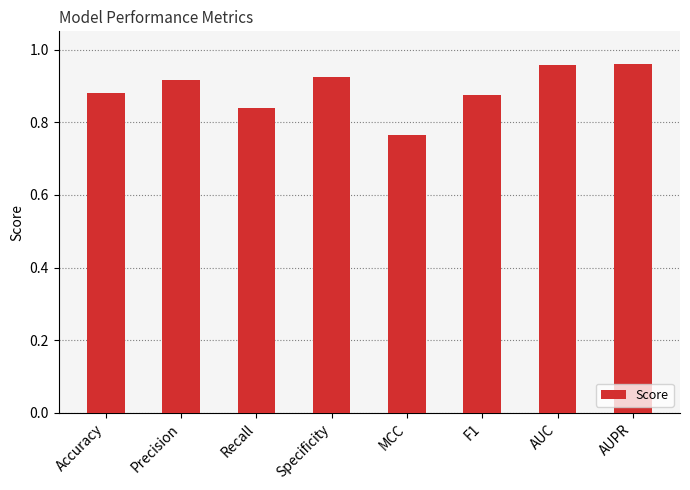

What is the label of the 1st bar from the right?

AUPR